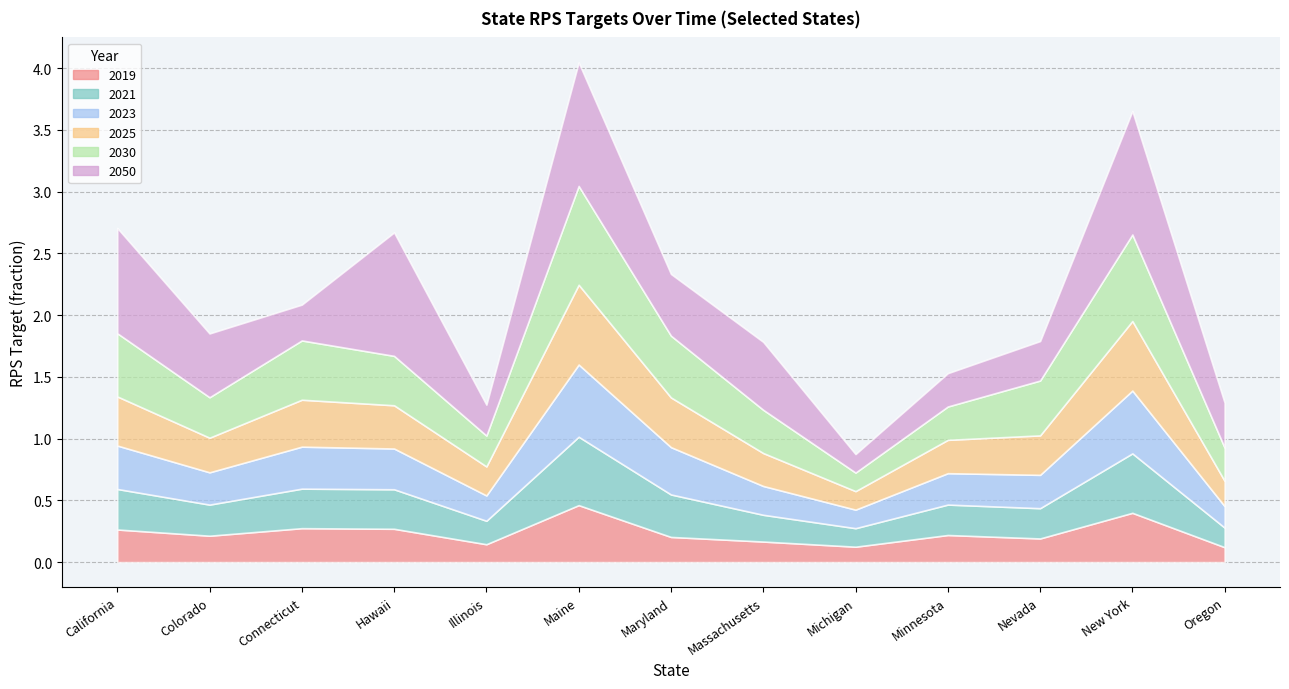

What is the average value of the 2021 series?

0.3